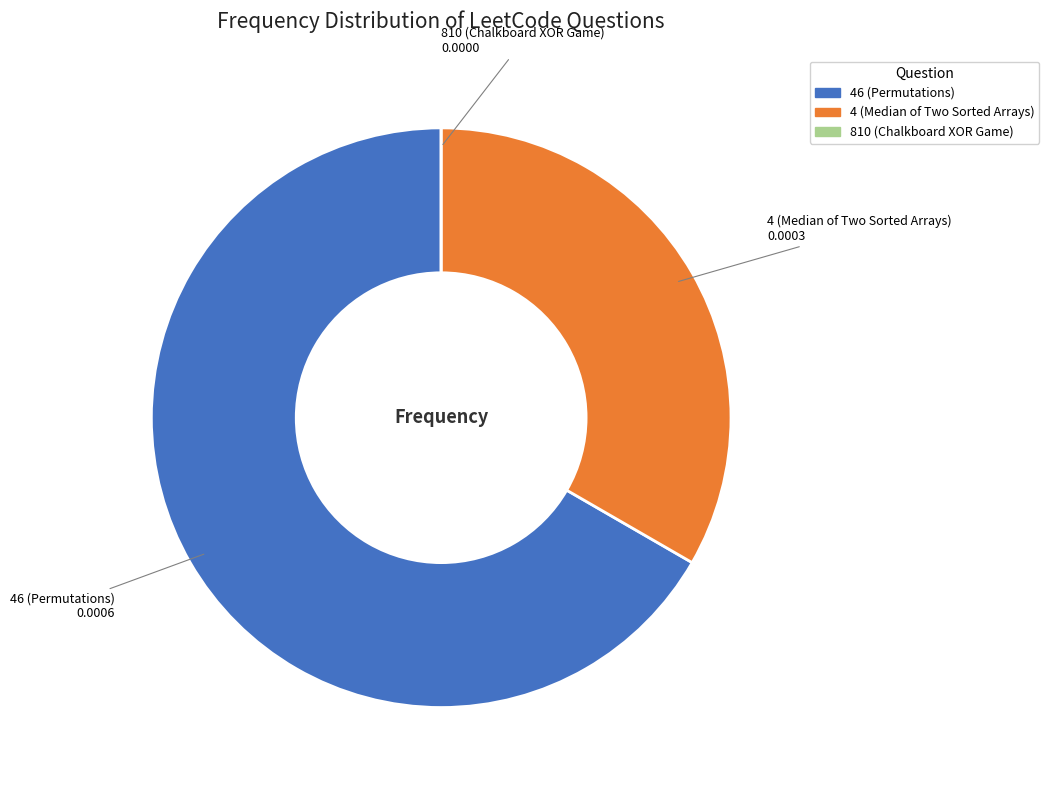

Is there a majority slice in this chart?

Yes